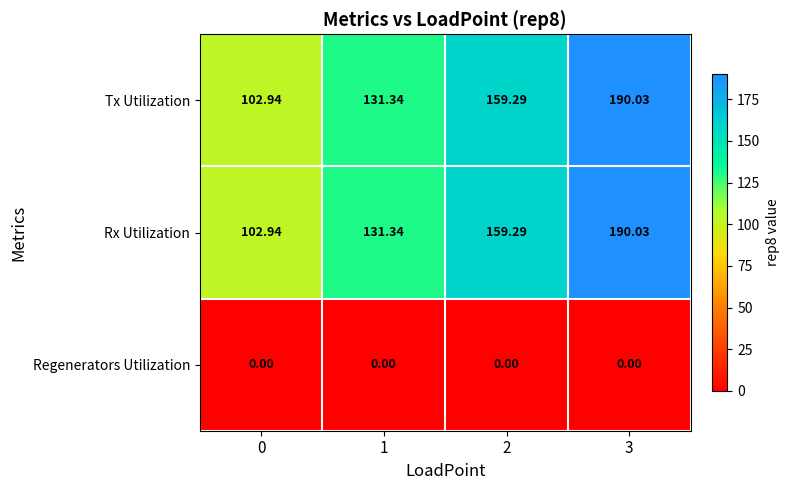

How many categories are shown in the chart?

4